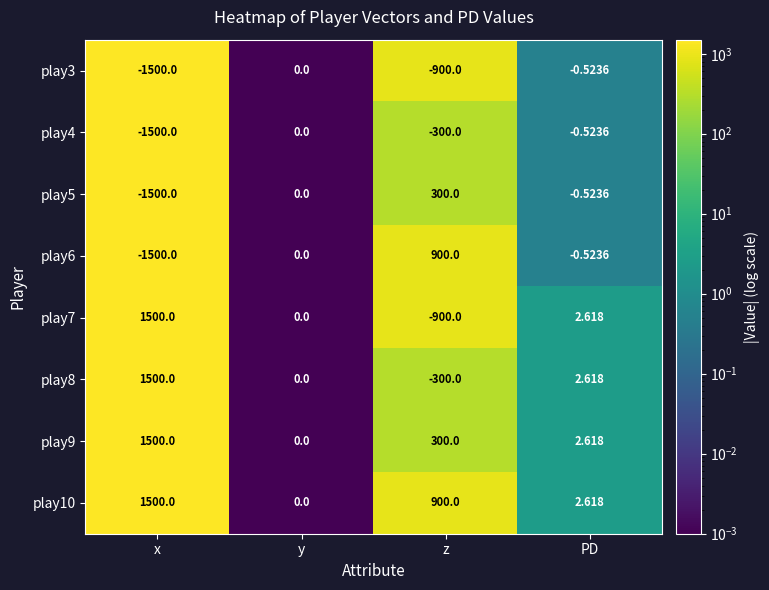

At which label does play4 reach its peak?

y